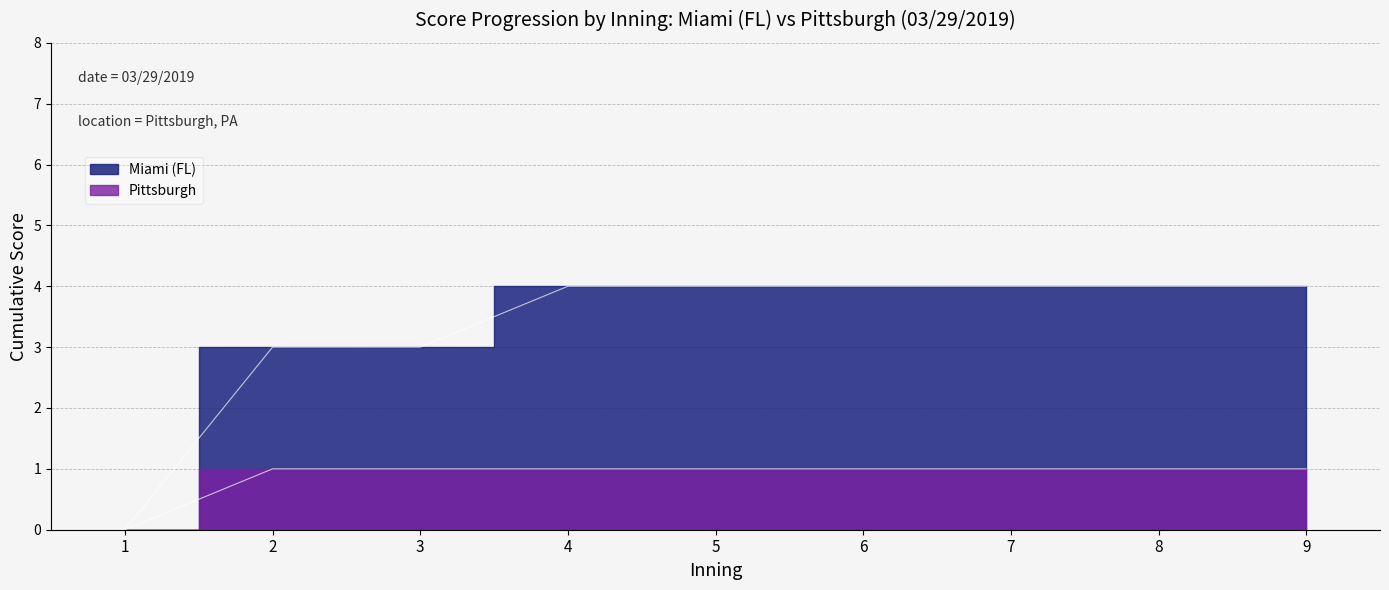

What is the difference between the maximum and minimum values in the top (Miami FL) series?

4